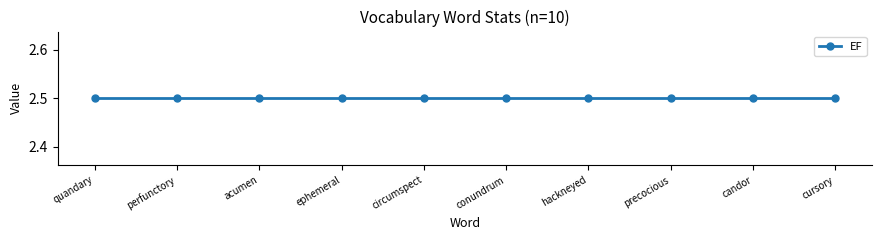

Between ephemeral and perfunctory, which is larger?

ephemeral